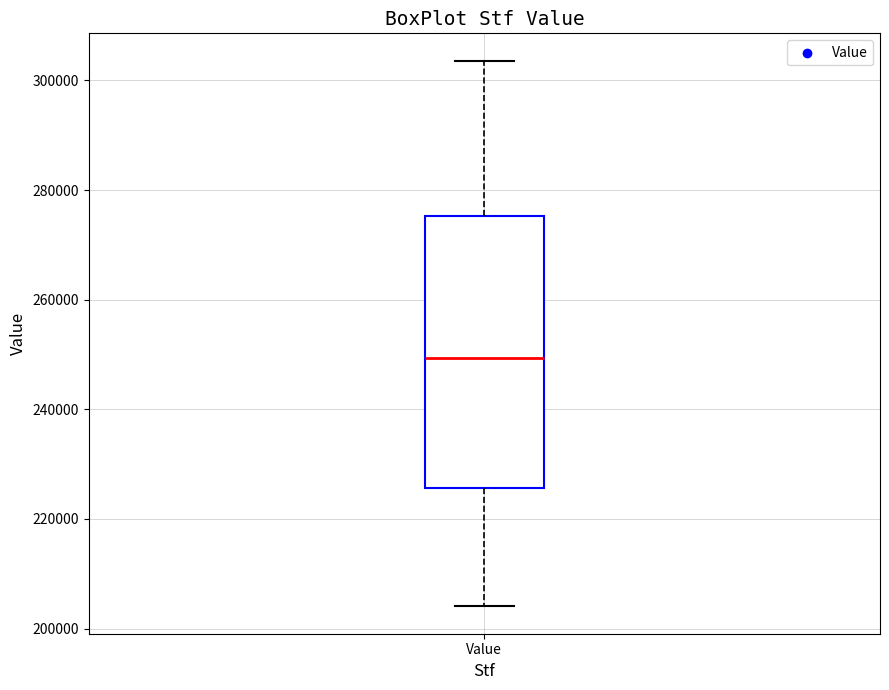

Read this box plot against the y-axis: the position of the median line, the range covered by the box, and the ends of both whiskers. The values are not printed on the chart, so give them approximately, as read against the axis.

median 250000, box 226000 to 276000, whiskers 204000 to 304000